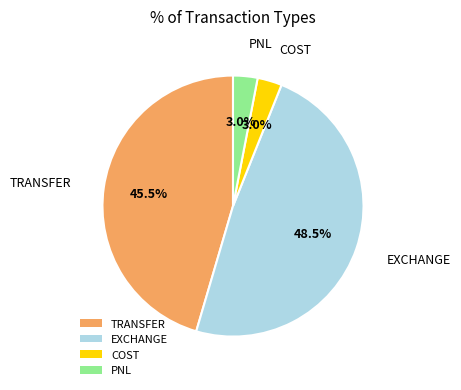

What percentage do COST and EXCHANGE together represent?

51.5%